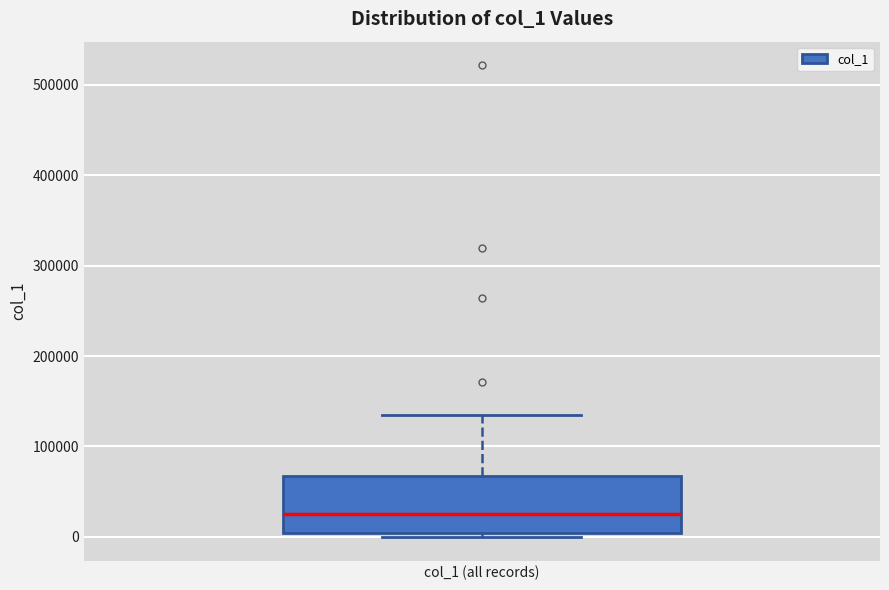

Read this box plot against the y-axis: the position of the median line, the range covered by the box, and the ends of both whiskers. The values are not printed on the chart, so give them approximately, as read against the axis.

median 30000, box 0 to 70000, whiskers 0 (just below the box's lower edge) to 130000